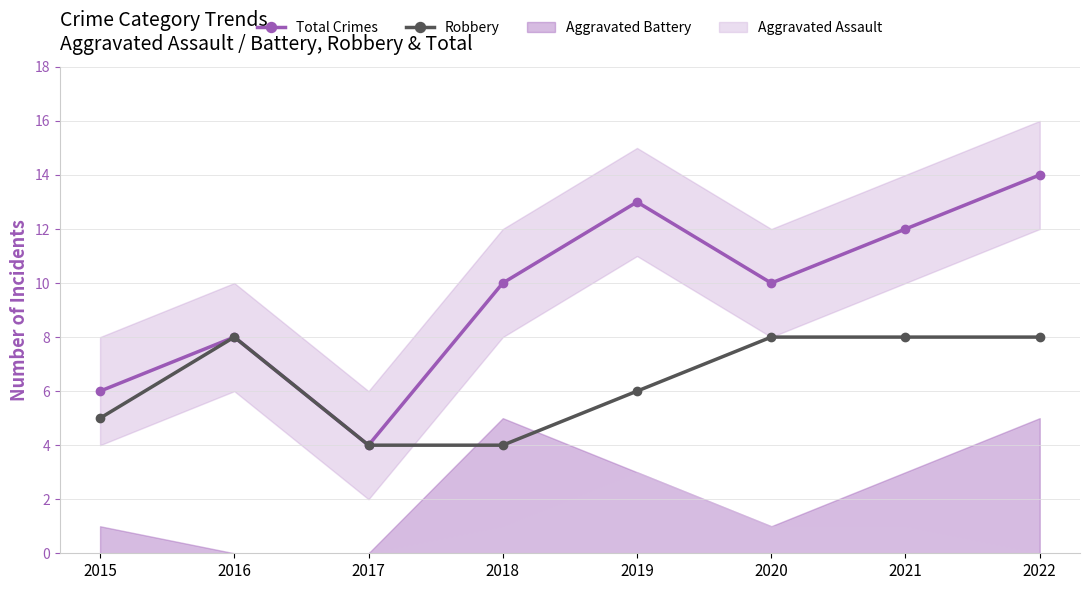

What is the difference between the Robbery values at 2021 and 2017?

4